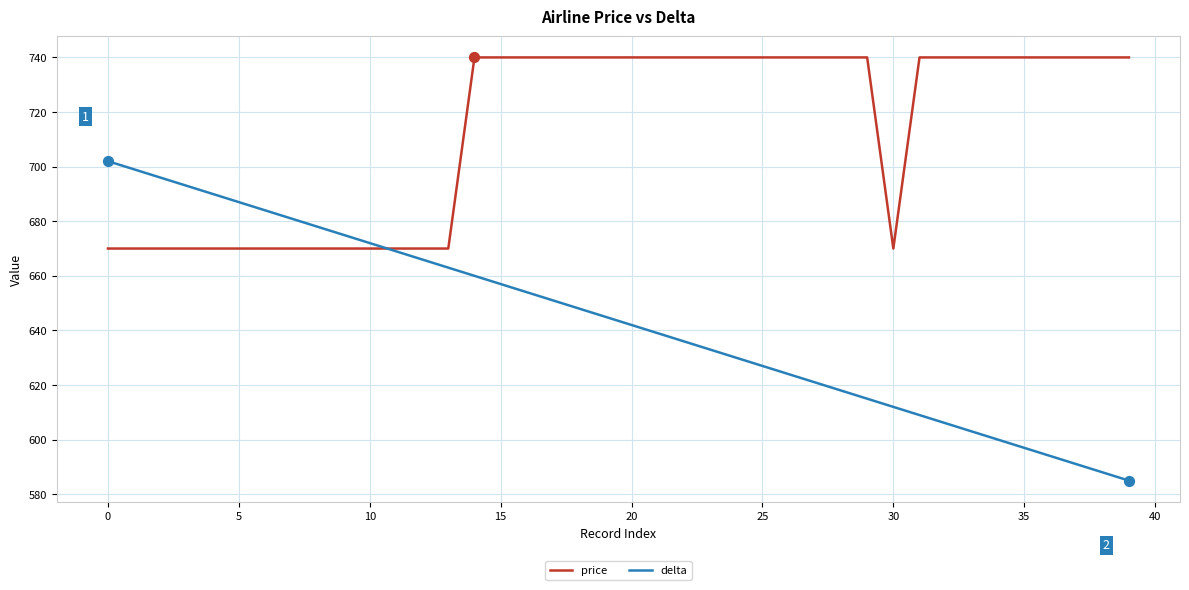

What is the greatest value displayed?

740